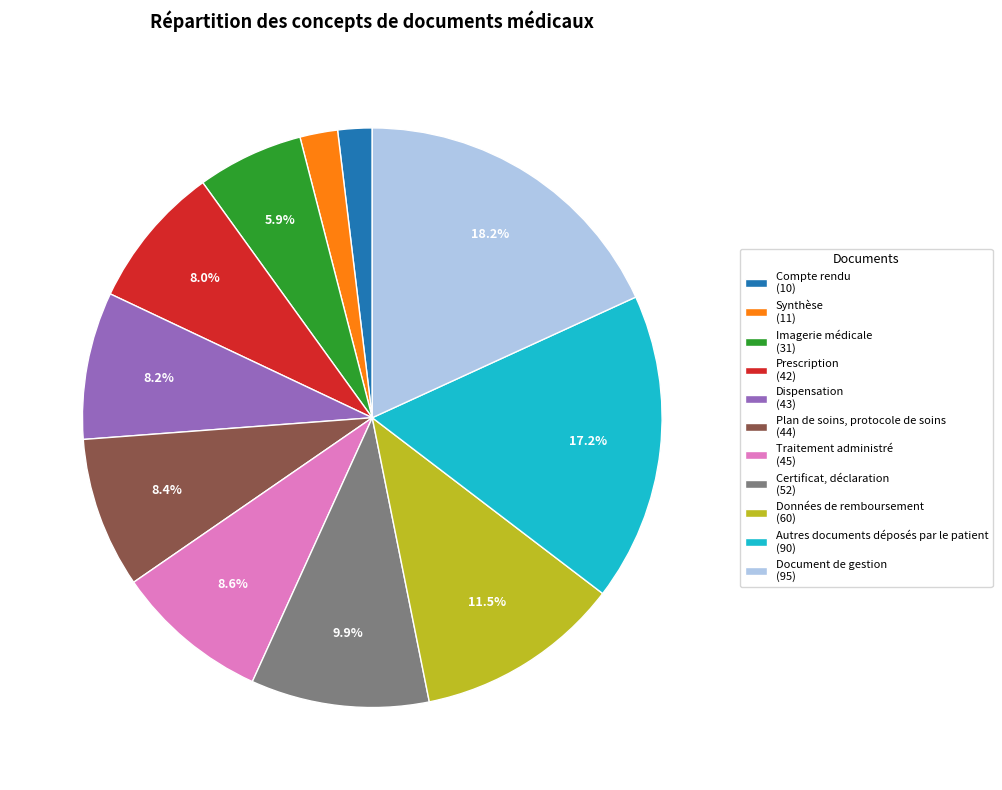

True or false: Autres documents déposés par le patient accounts for 26% of the total.

False